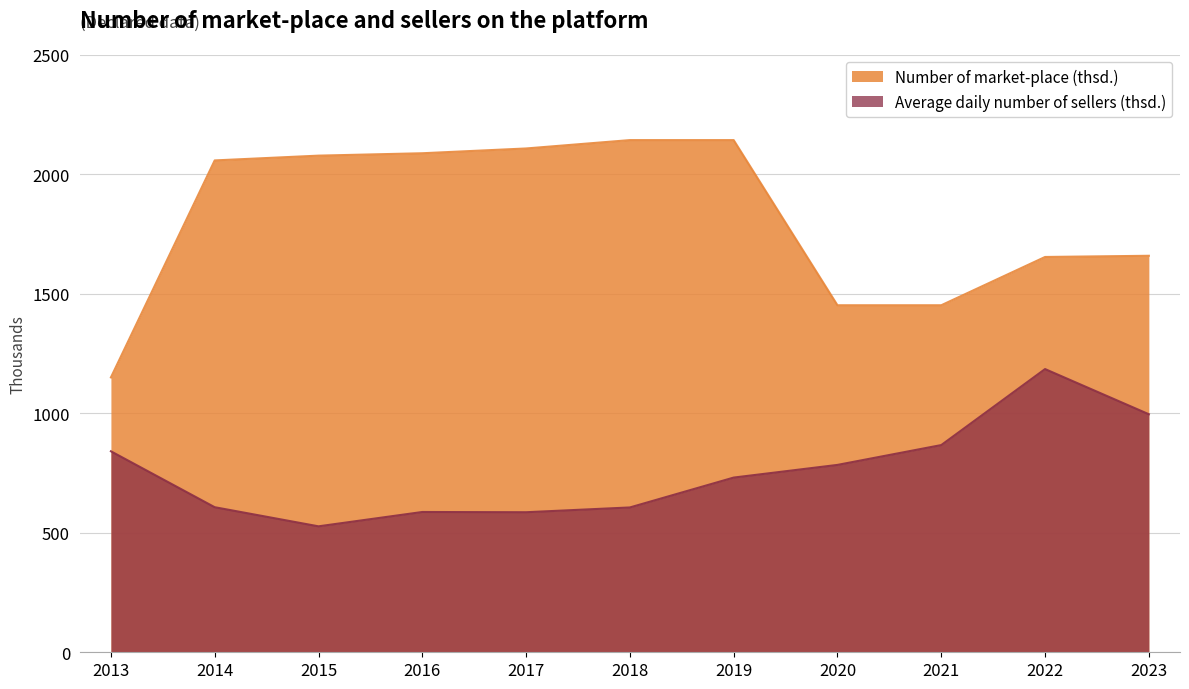

True or false: Number of market-place (thsd.) has more than 1 points higher than both neighbors.

False